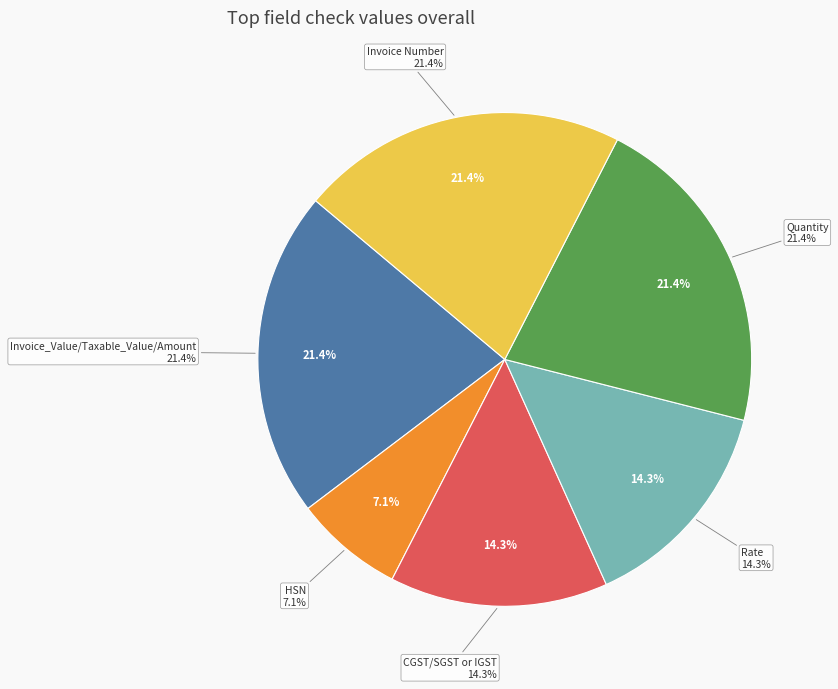

Does CGST/SGST or IGST represent more than half of the total?

No